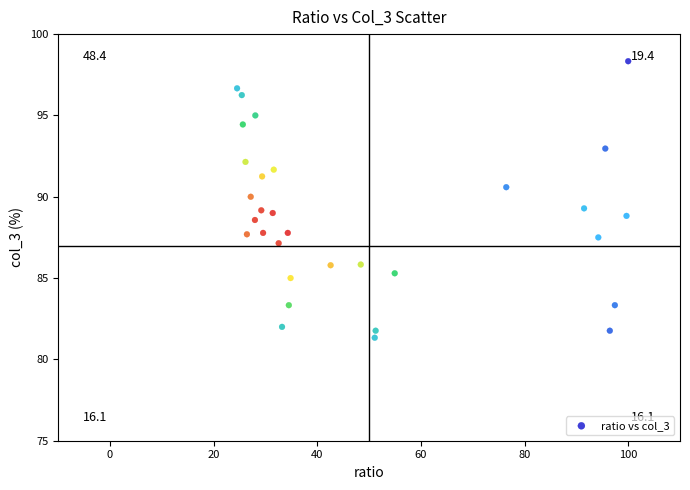

What is the range of X values (max minus min)?

75.5